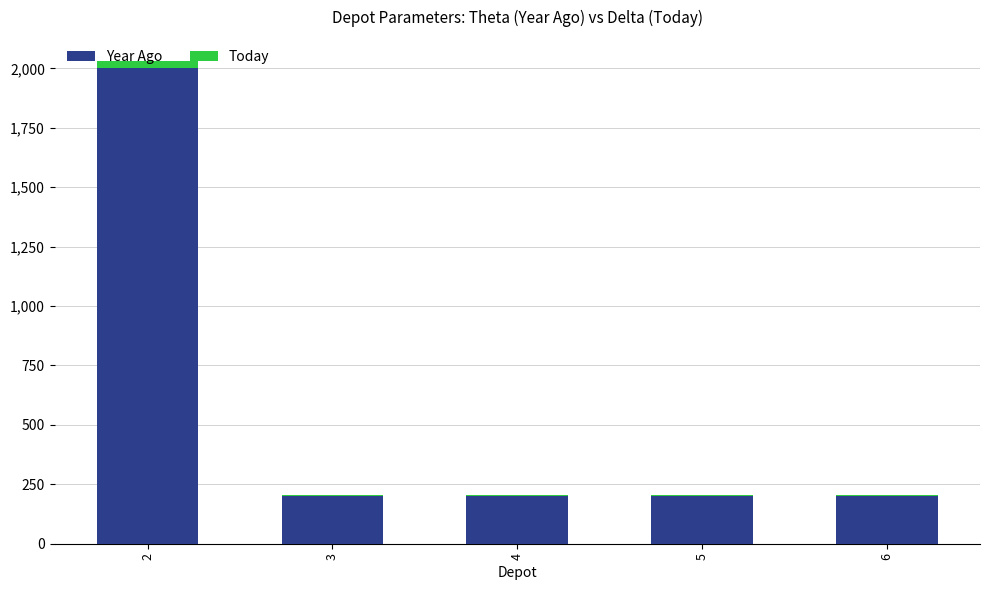

The Year Ago series shows 284 at 5. True or false?

False